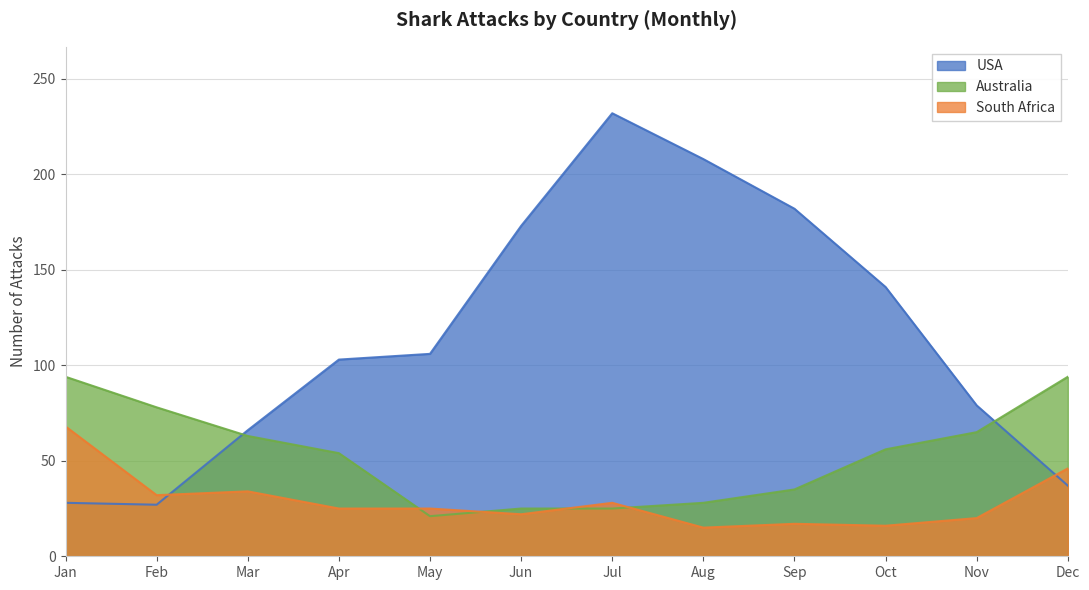

Which category has the lowest value across all series?

Aug